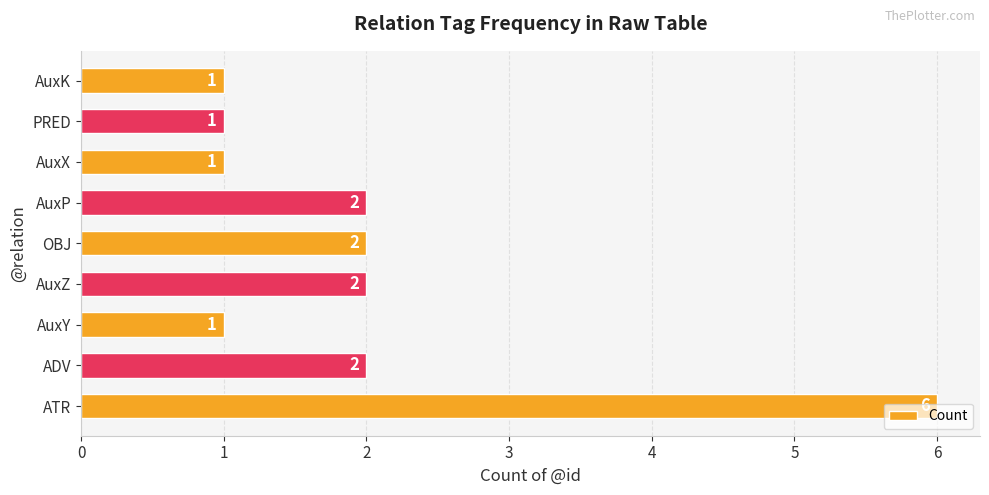

What is the ratio of the value at AuxZ to the value at ADV?

1.0